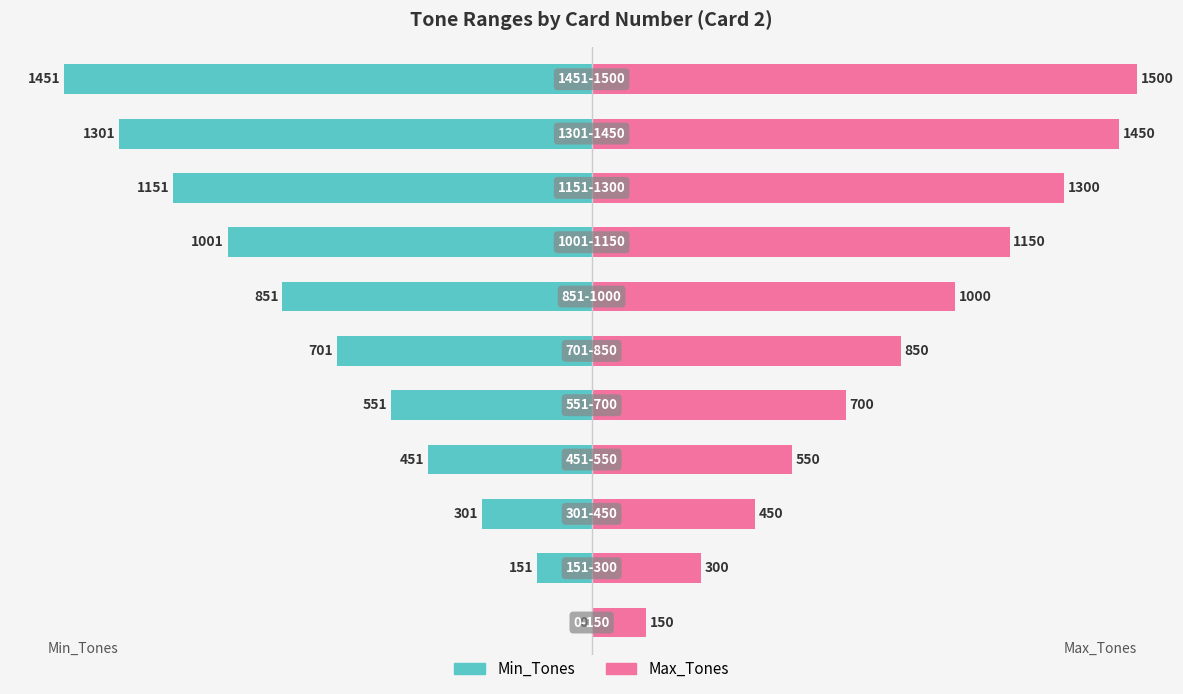

Which has a higher value, 5 or 8?

5